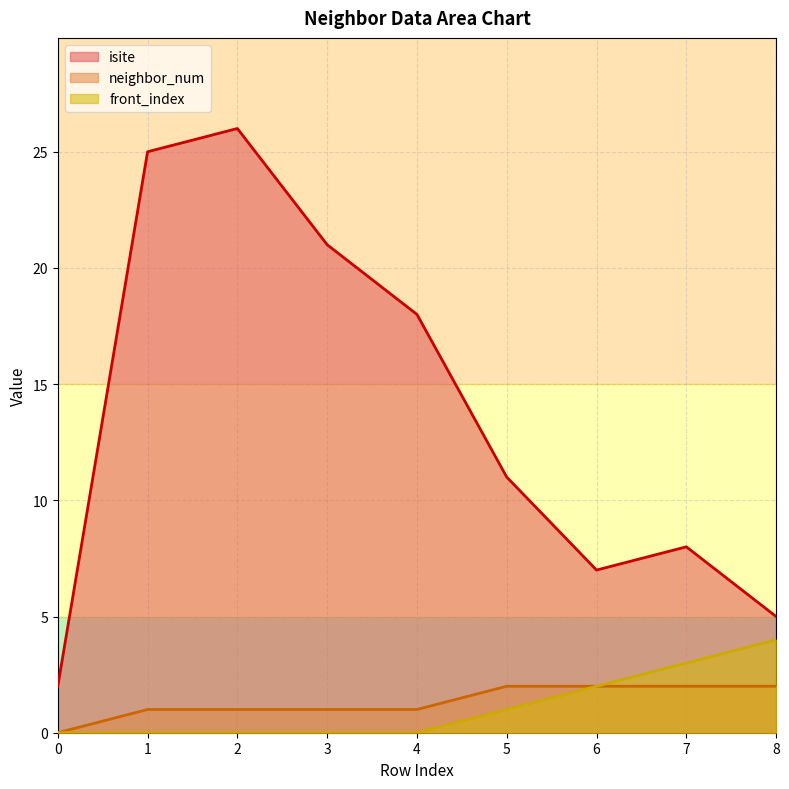

True or false: front_index and isite intersect in this chart.

False